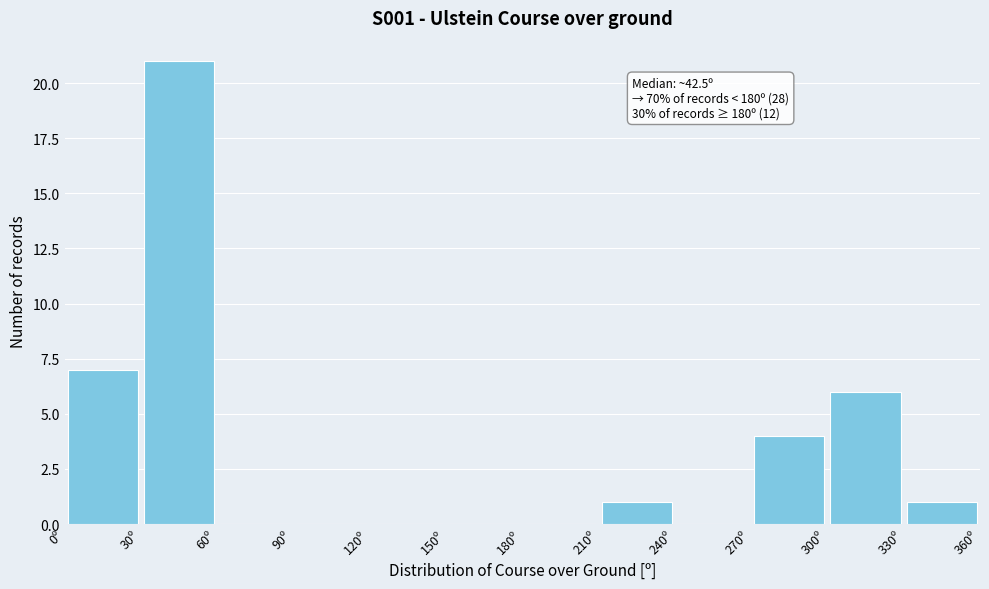

Over which range of the x-axis is the bar tallest?

30 to 60